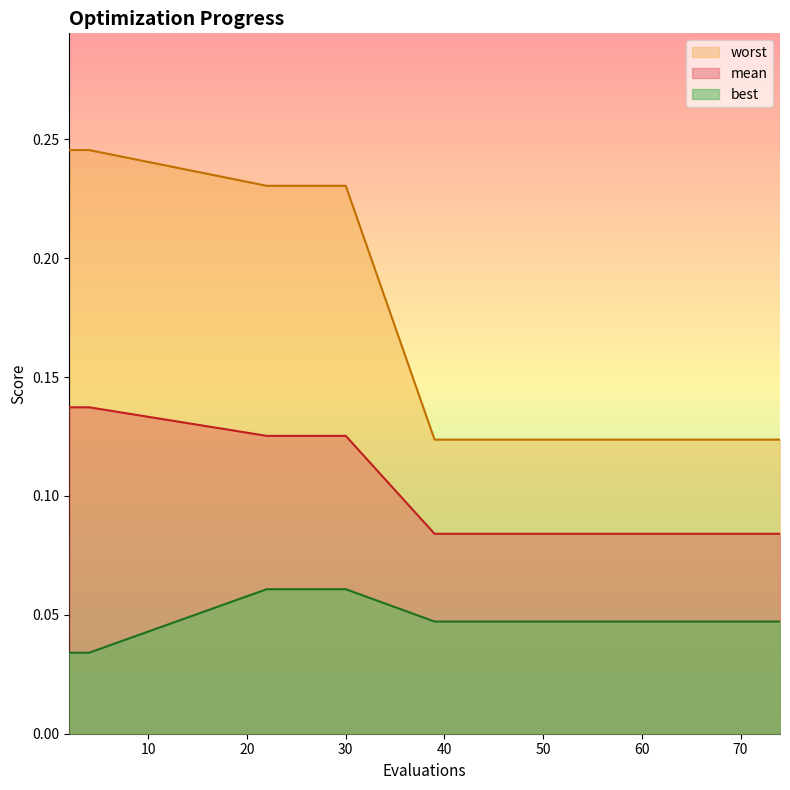

What is the sum of all best values?

0.7